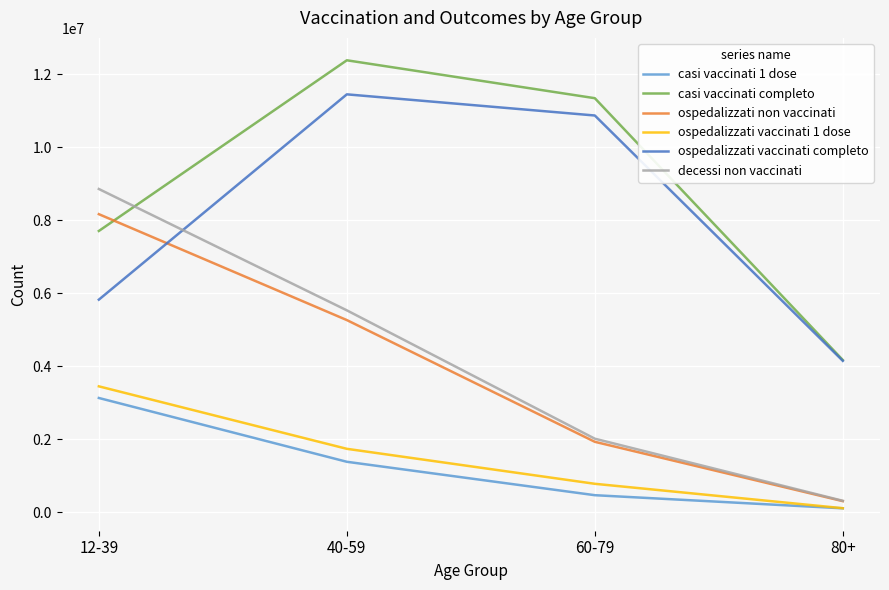

How many lines are shown in the chart?

6